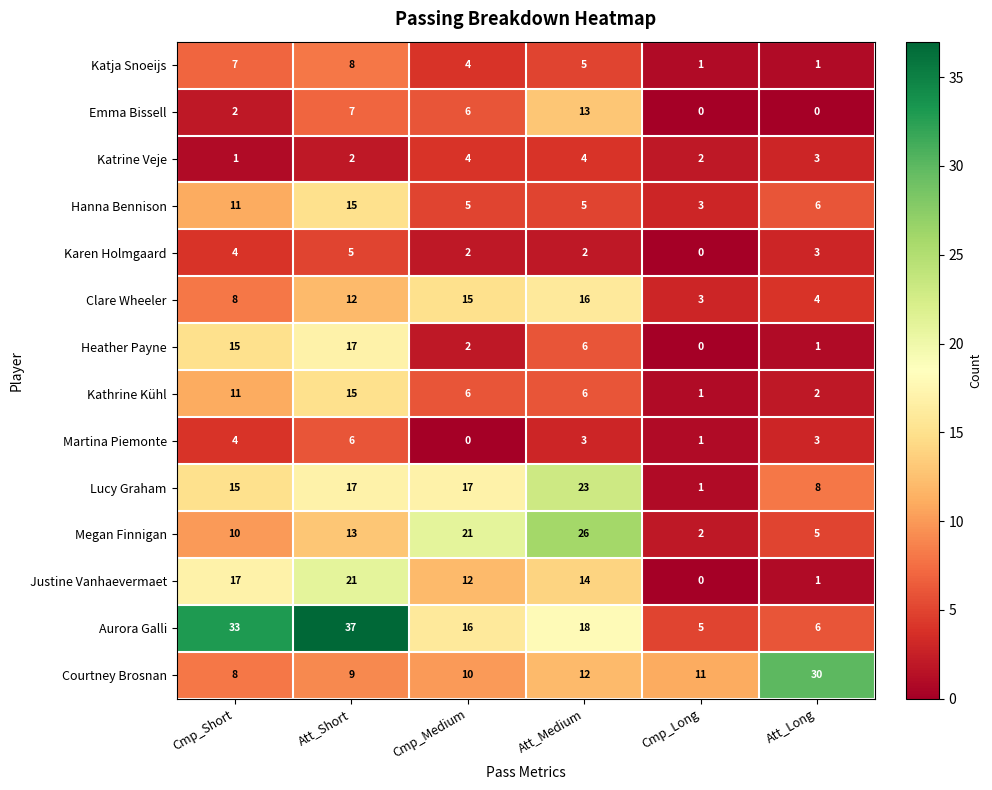

Which series changed the most between Att_Medium and Att_Long?

Megan Finnigan